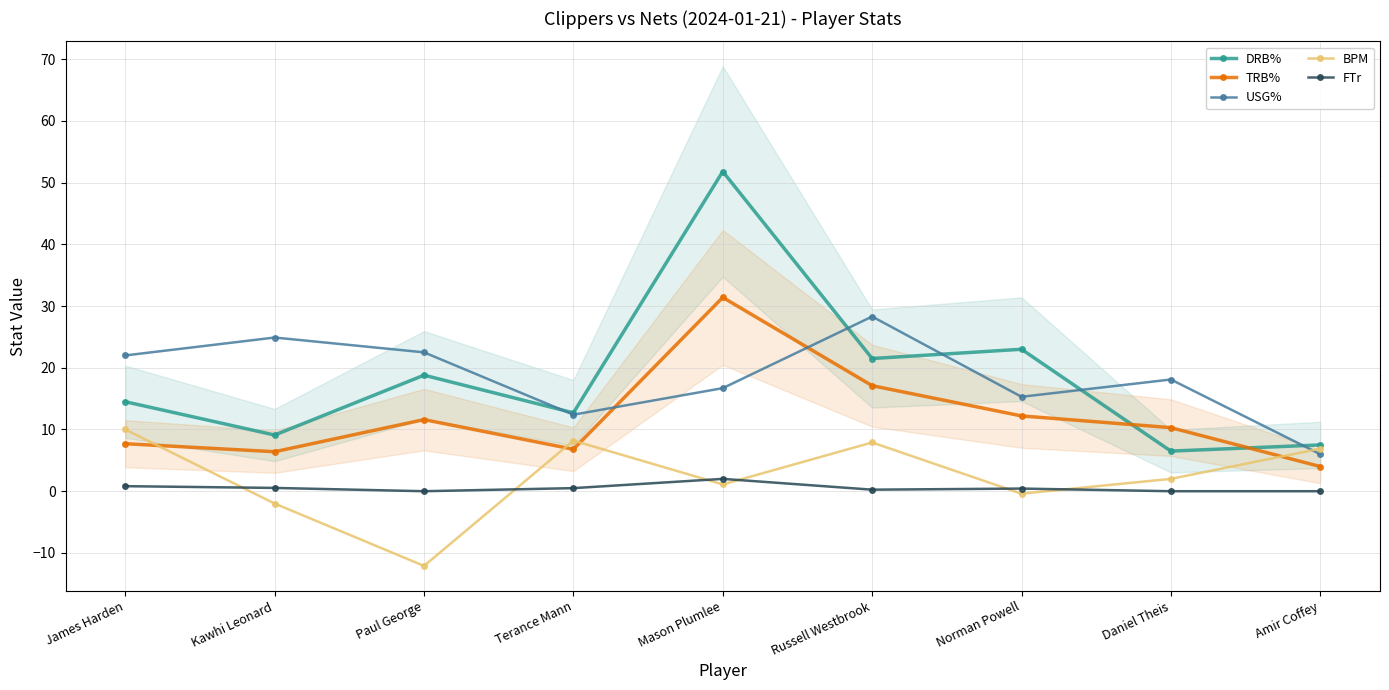

Which has a higher value, Norman Powell or Paul George?

Norman Powell